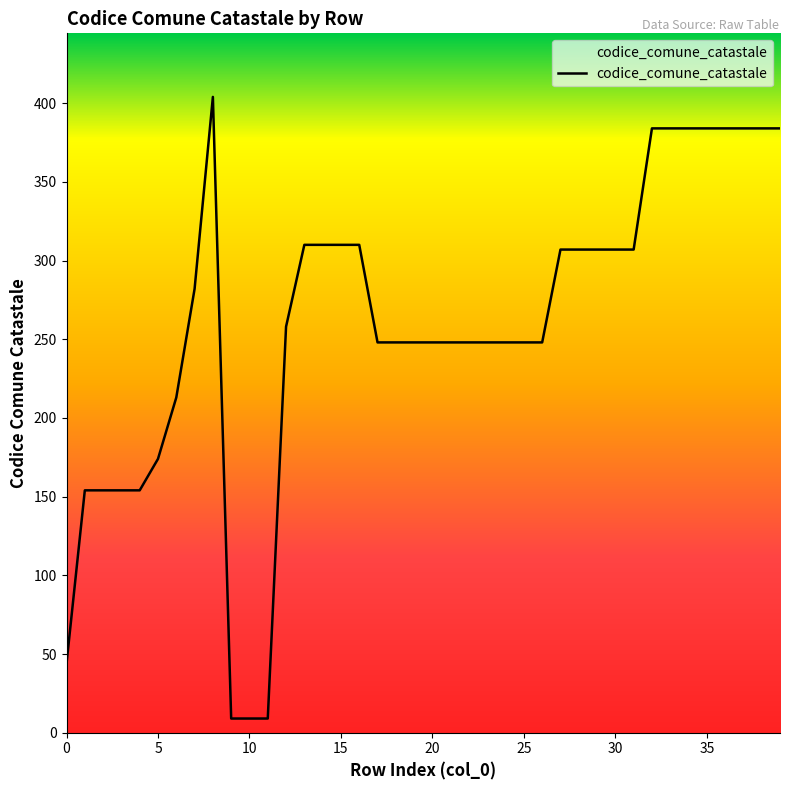

What is the average value?

259